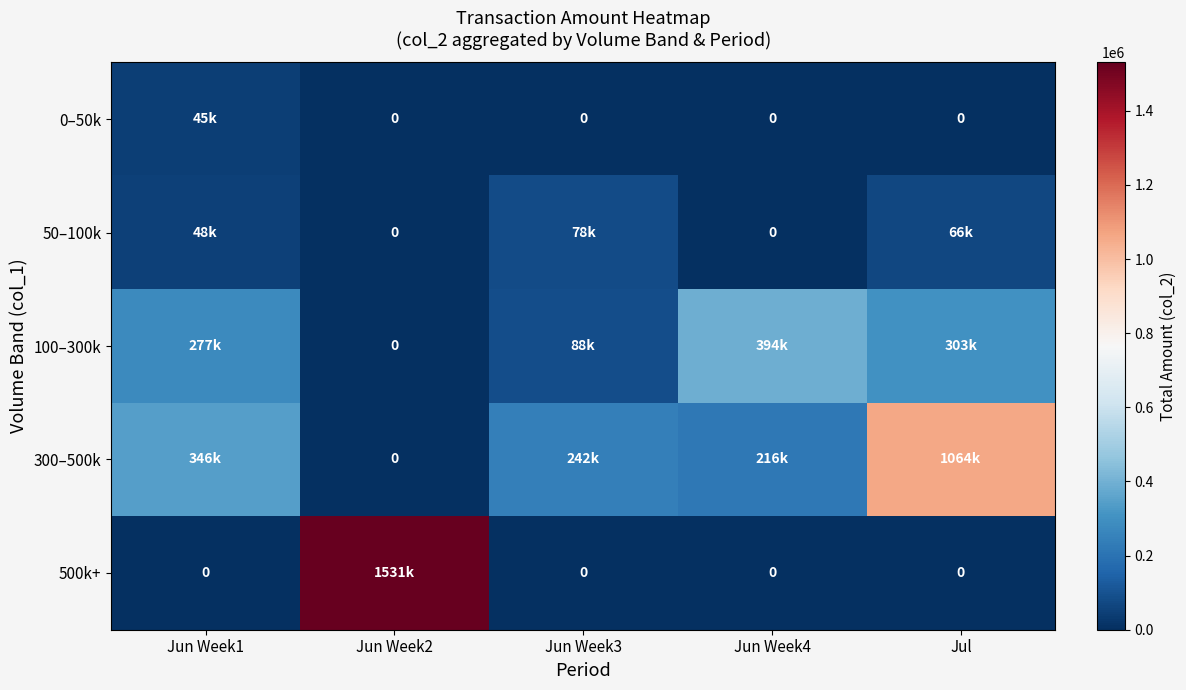

What is the difference between the maximum and minimum values in the 100–300k series?

394010